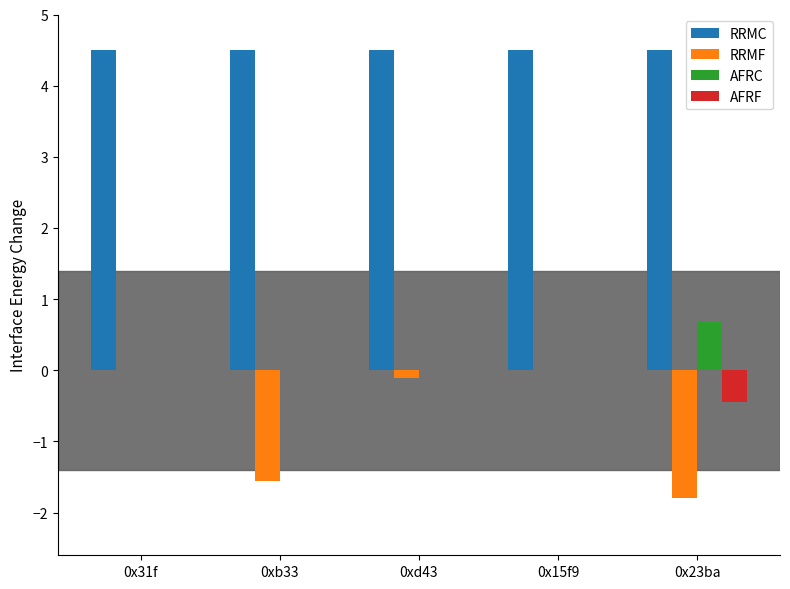

Is it true that RRMC equals 1.2 at 0xd43?

False